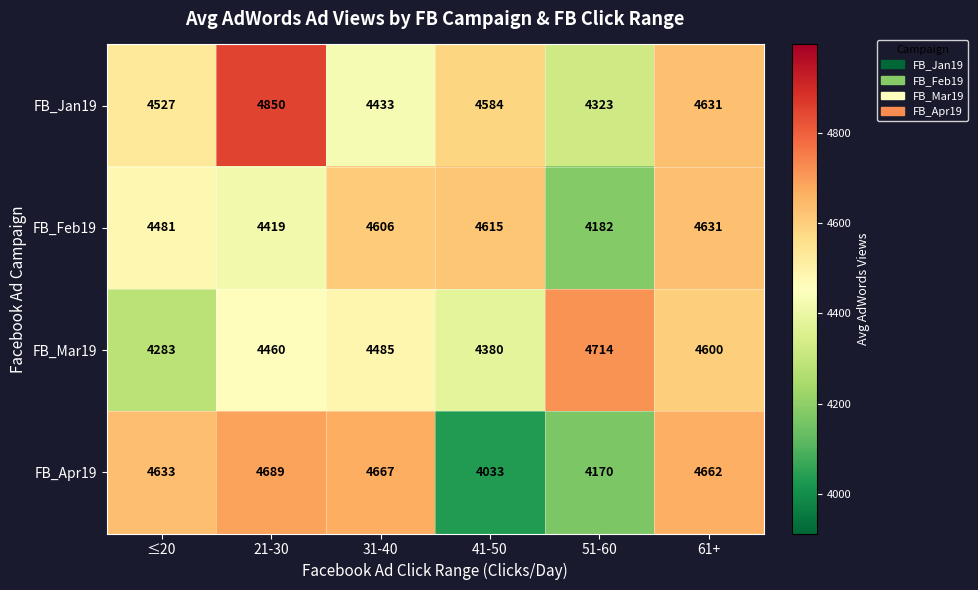

List the series in order of their peak value, lowest first.

FB_Feb19, FB_Apr19, FB_Mar19, FB_Jan19